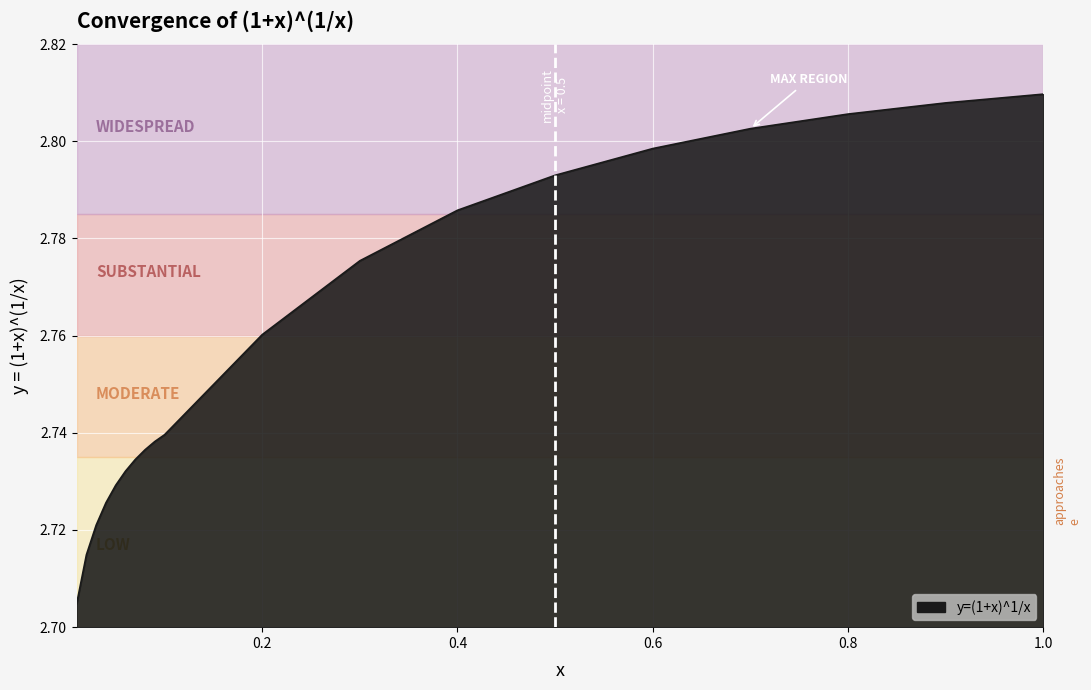

Does the chart have visible grid lines?

Yes